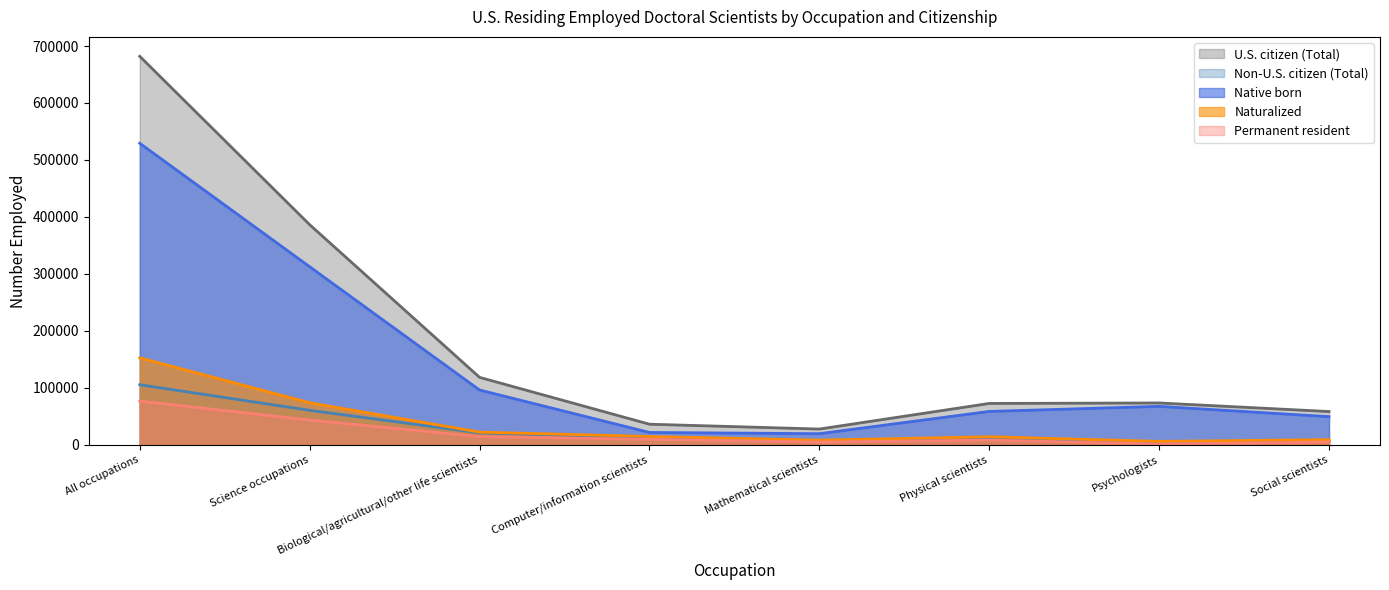

Between All occupations and Science occupations, which series saw the biggest shift?

U.S. citizen (Total)